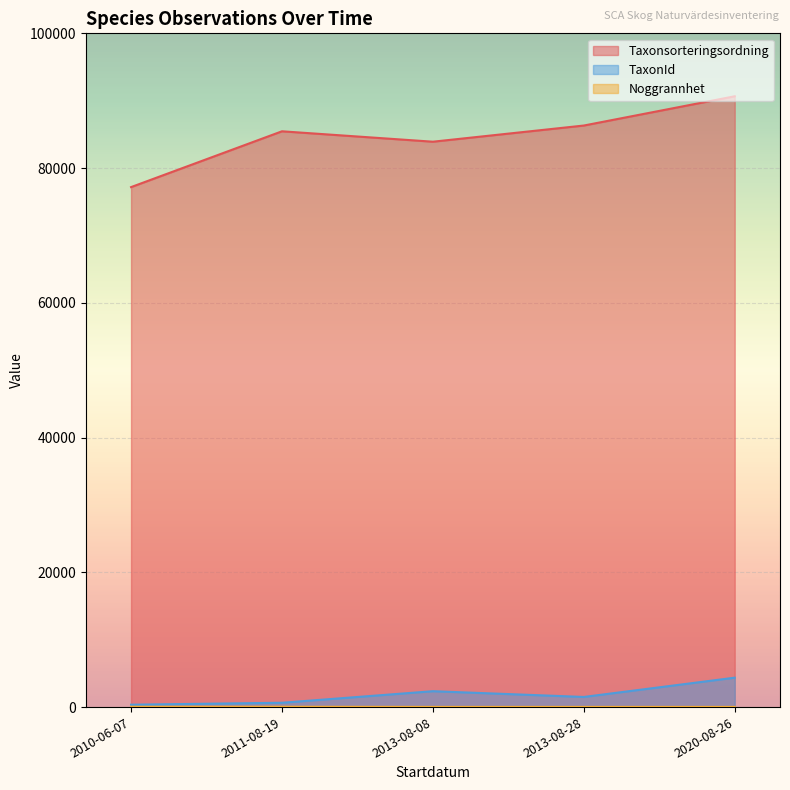

List the series in order of their peak value, highest first.

Taxonsorteringsordning, TaxonId, Noggrannhet